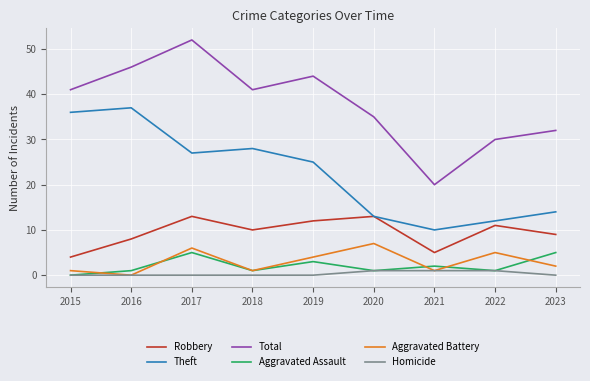

Between 2017 and 2023, which series saw the biggest shift?

Total